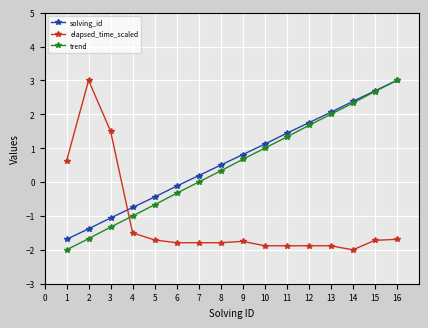

Count the number of categories in the chart.

16